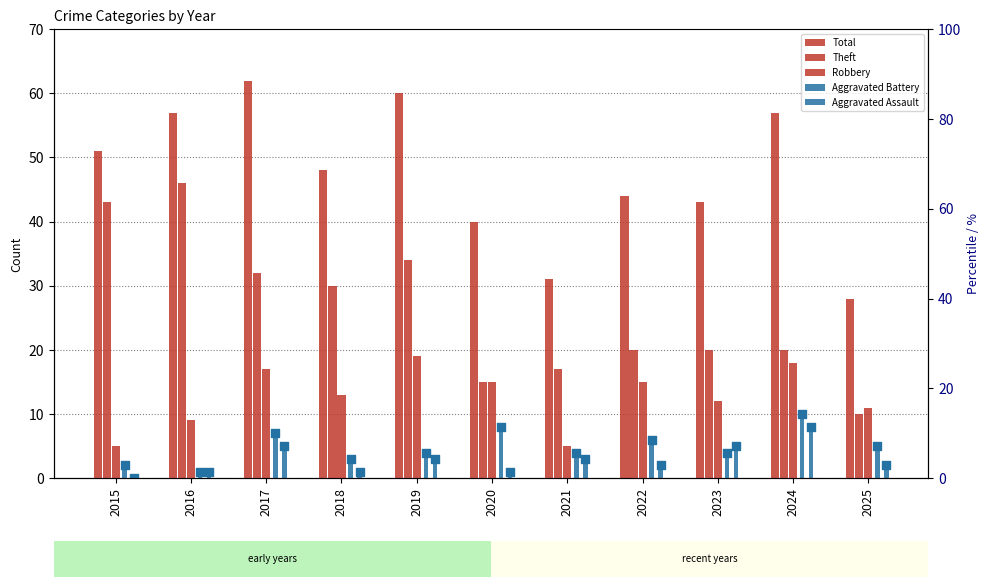

Which series contains the lowest Y value?

Aggravated Assault